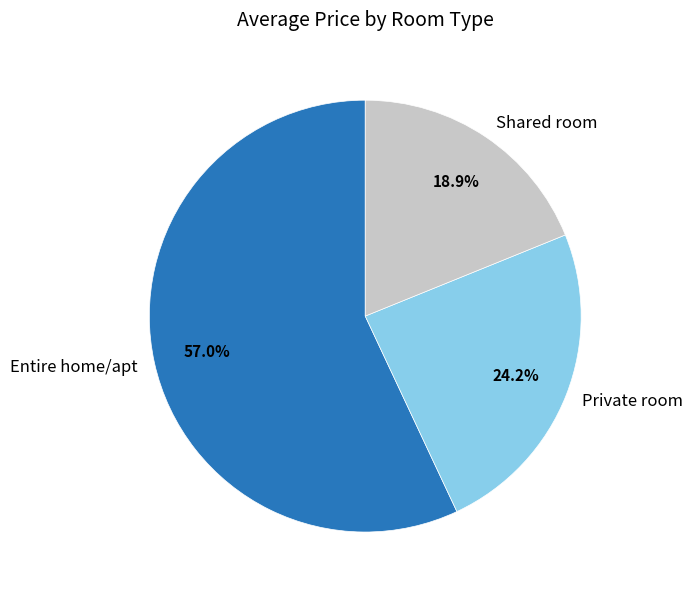

Is the sum of Entire home/apt and Shared room greater than half?

Yes